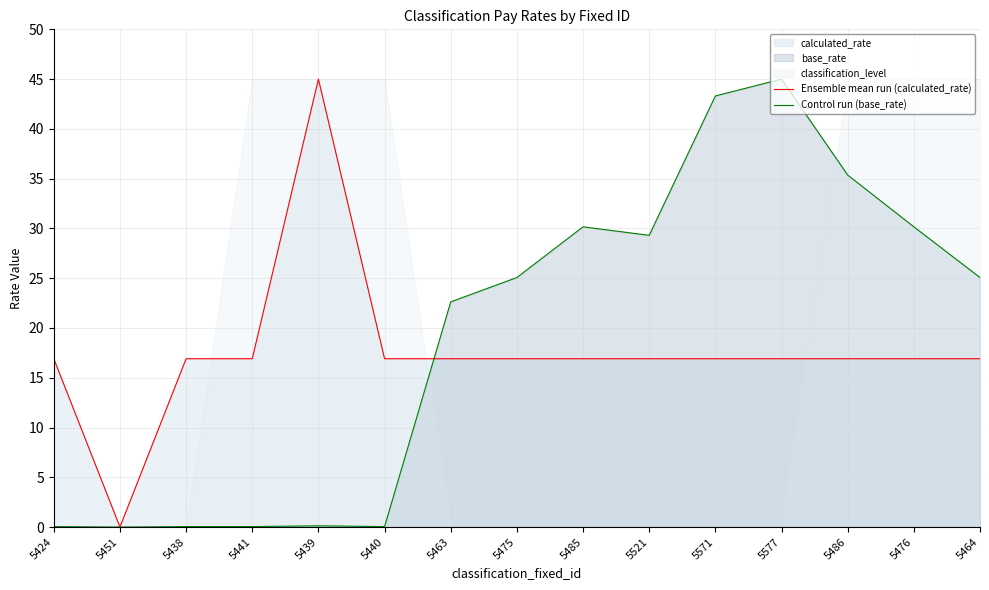

Where is Control run (base_rate) nearest to the value 22?

5463